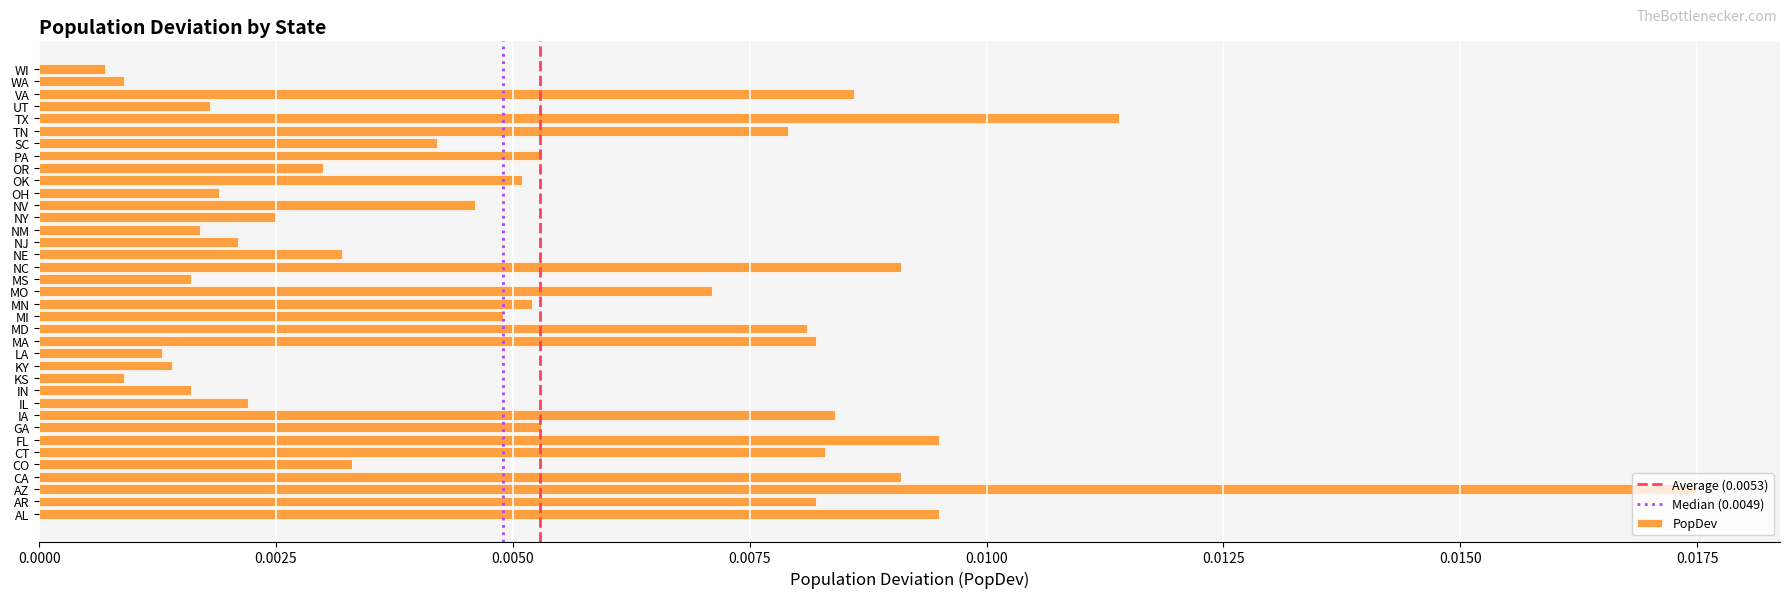

Which has a higher value, IL or NC?

NC